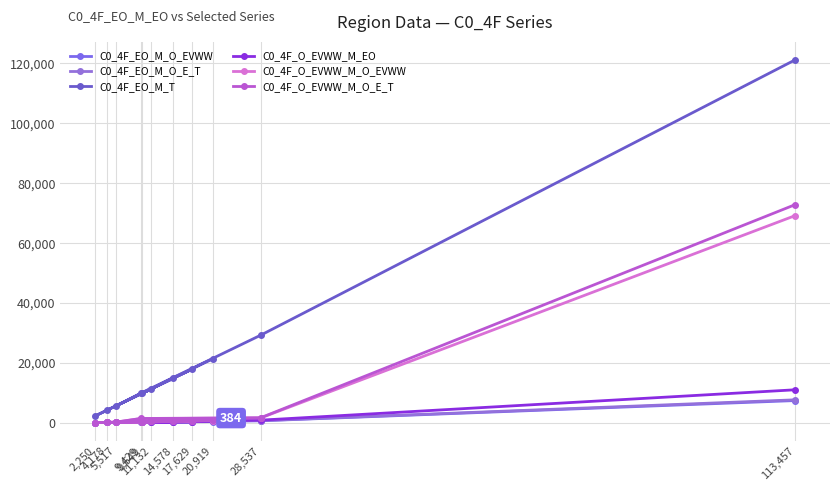

What is the minimum value shown in the chart?

33